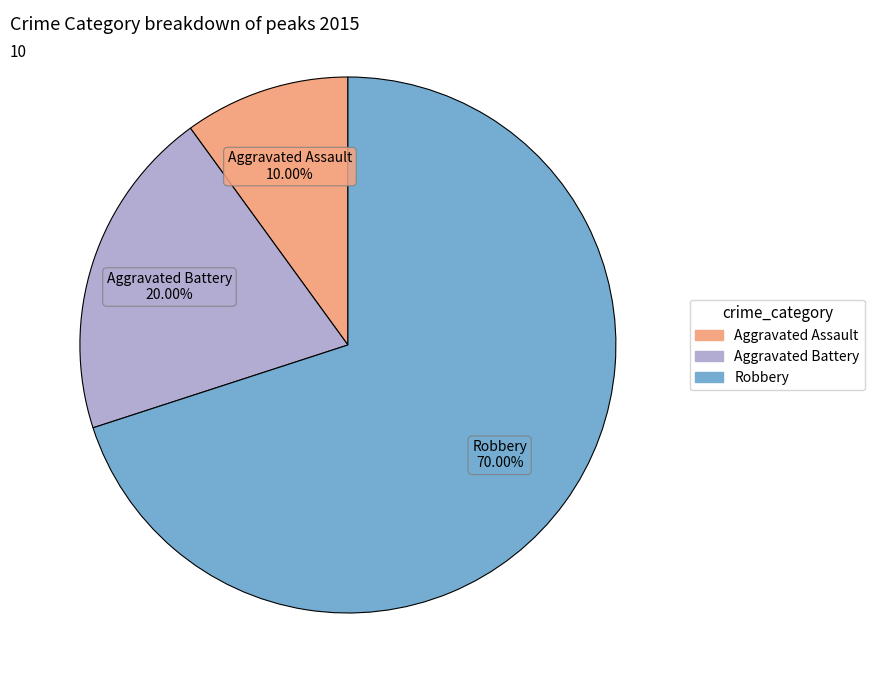

Between Aggravated Assault and Robbery, which is larger?

Robbery